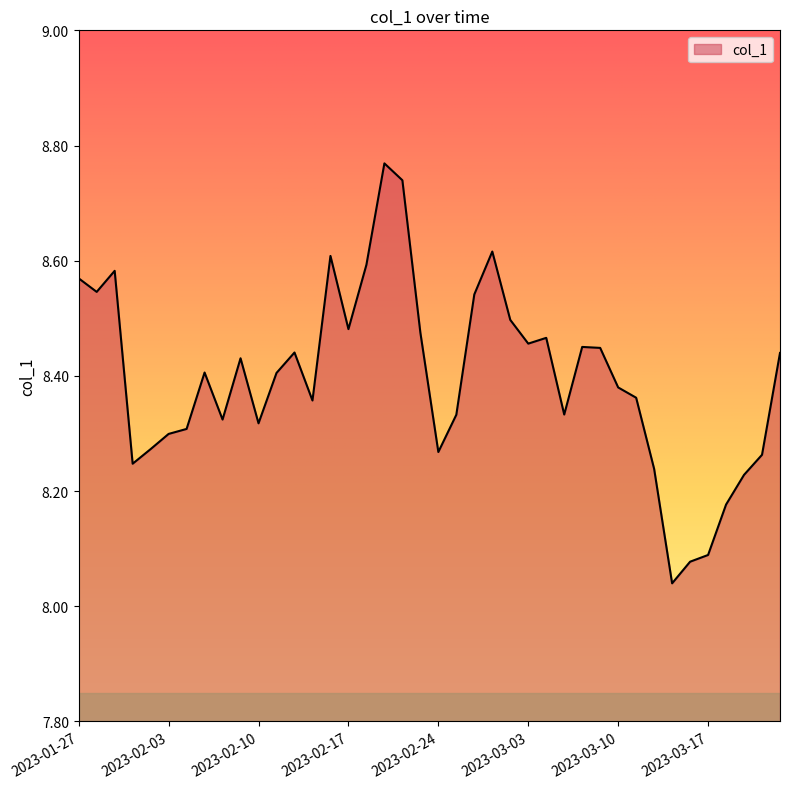

How many categories are shown in the chart?

40